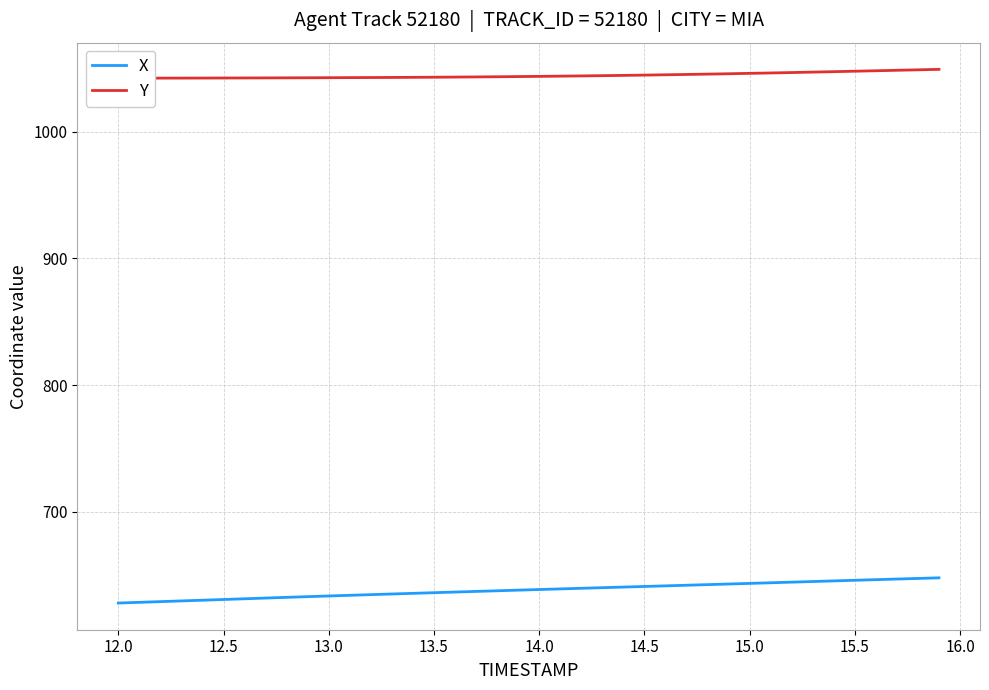

What is the minimum value for X?

628.0